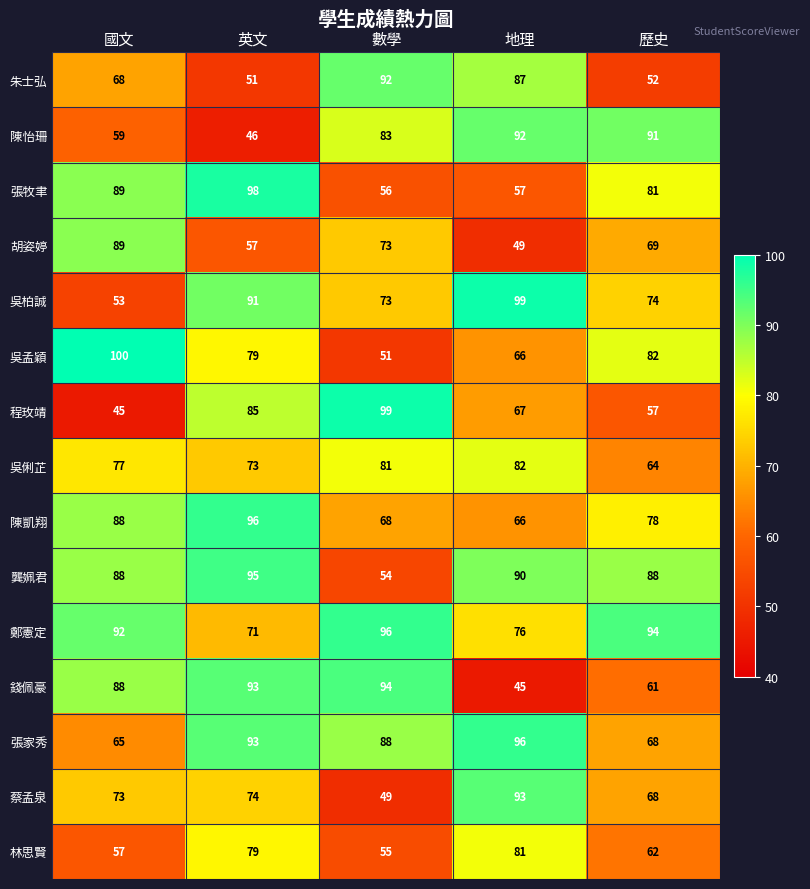

How many categories are shown in the chart?

5